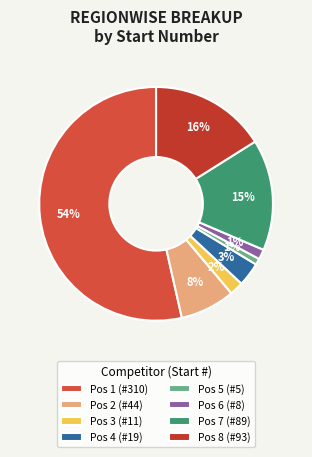

How many segments does this pie chart have?

8